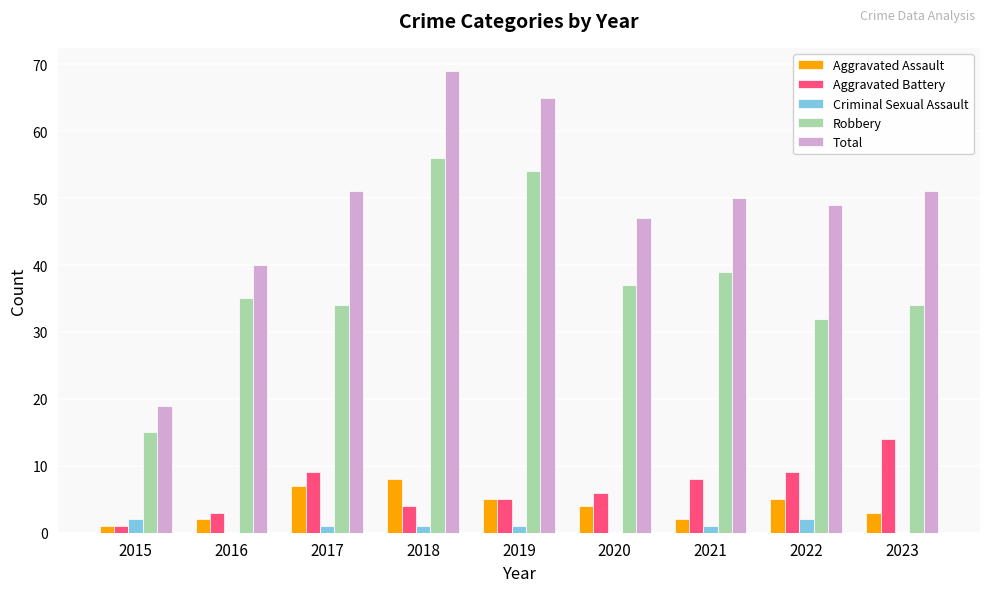

What is the maximum value shown in the chart?

69